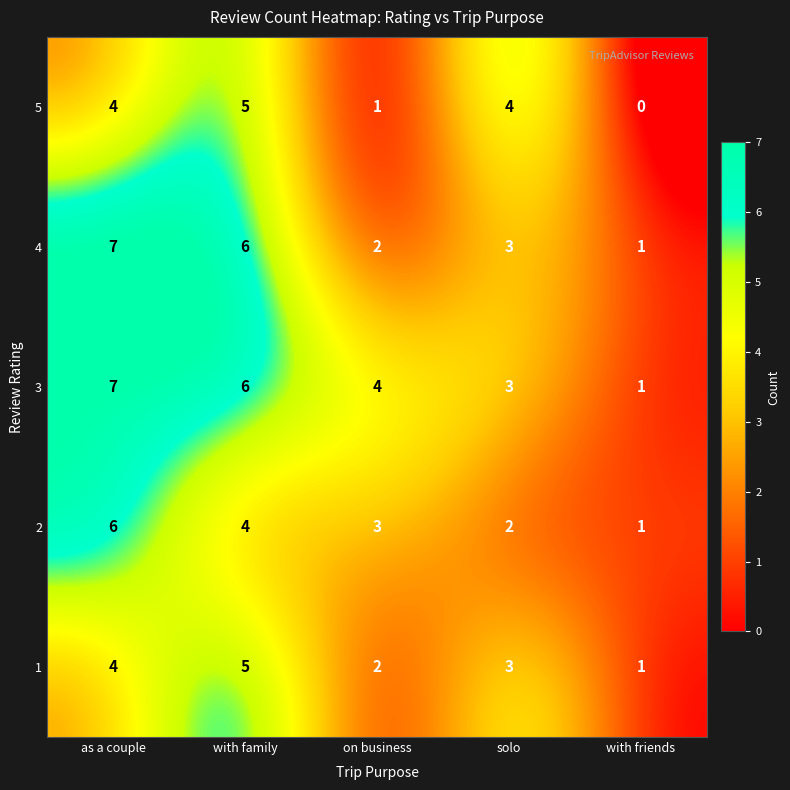

At which category is the sum across all series the highest?

as a couple